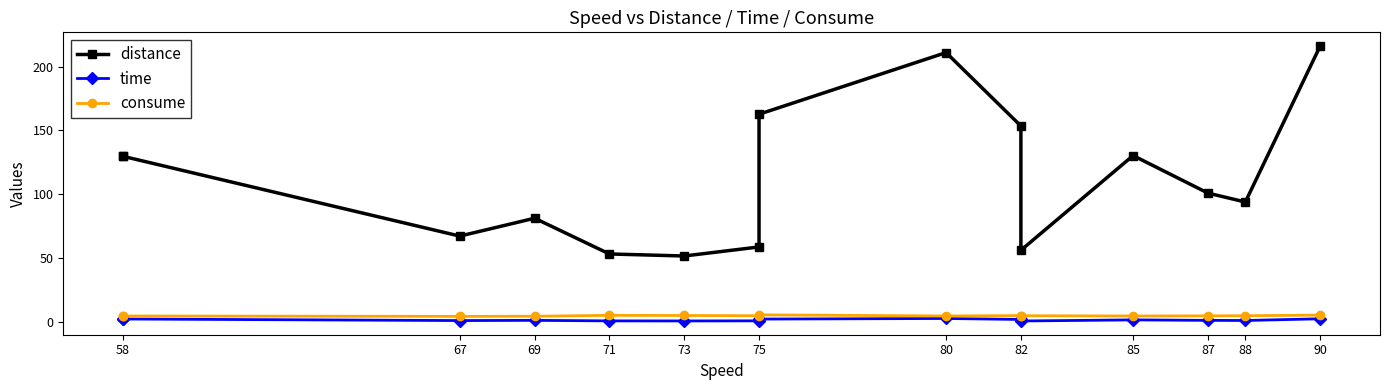

What is the value of the time point at the 13th from the left?

1.2